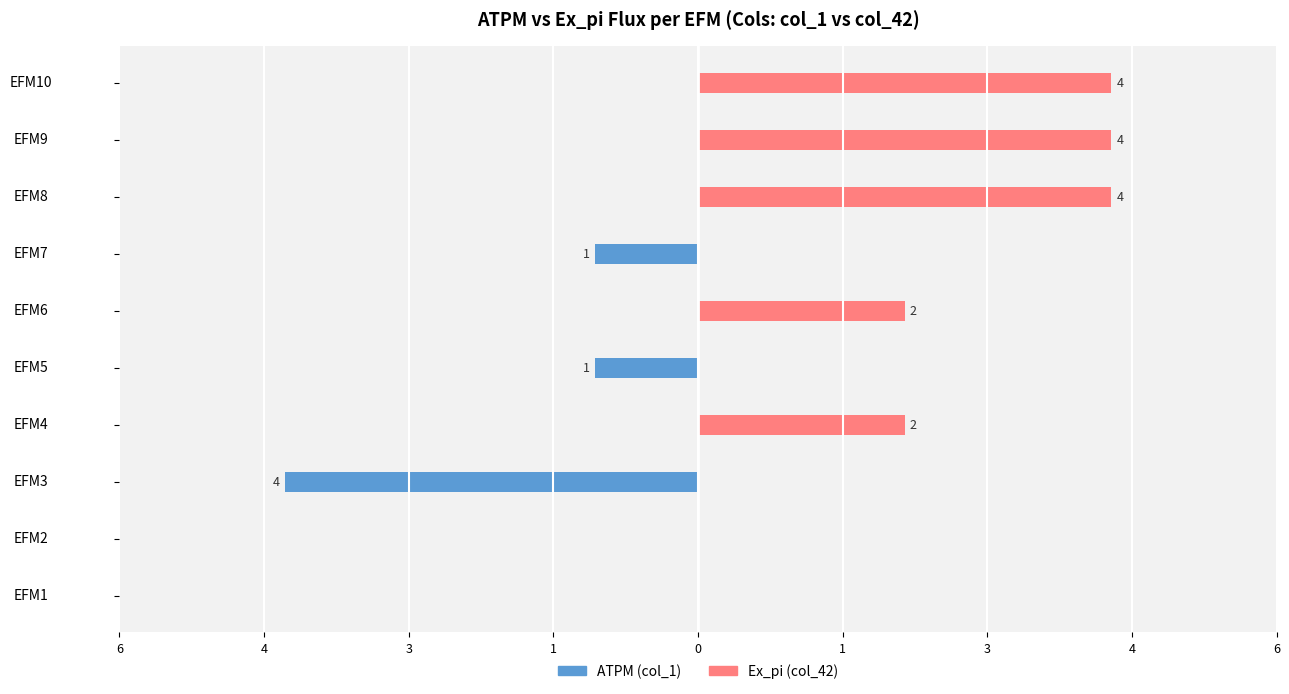

How many categories are shown in the chart?

10